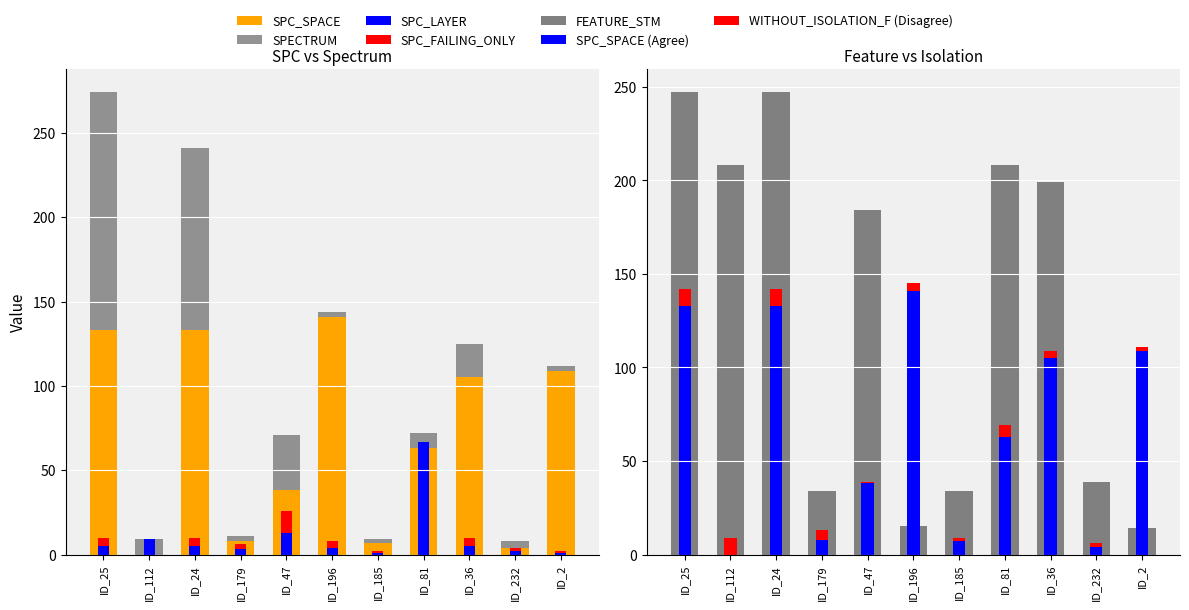

The value of FEATURE_STM at 0 is 136. True or false?

False